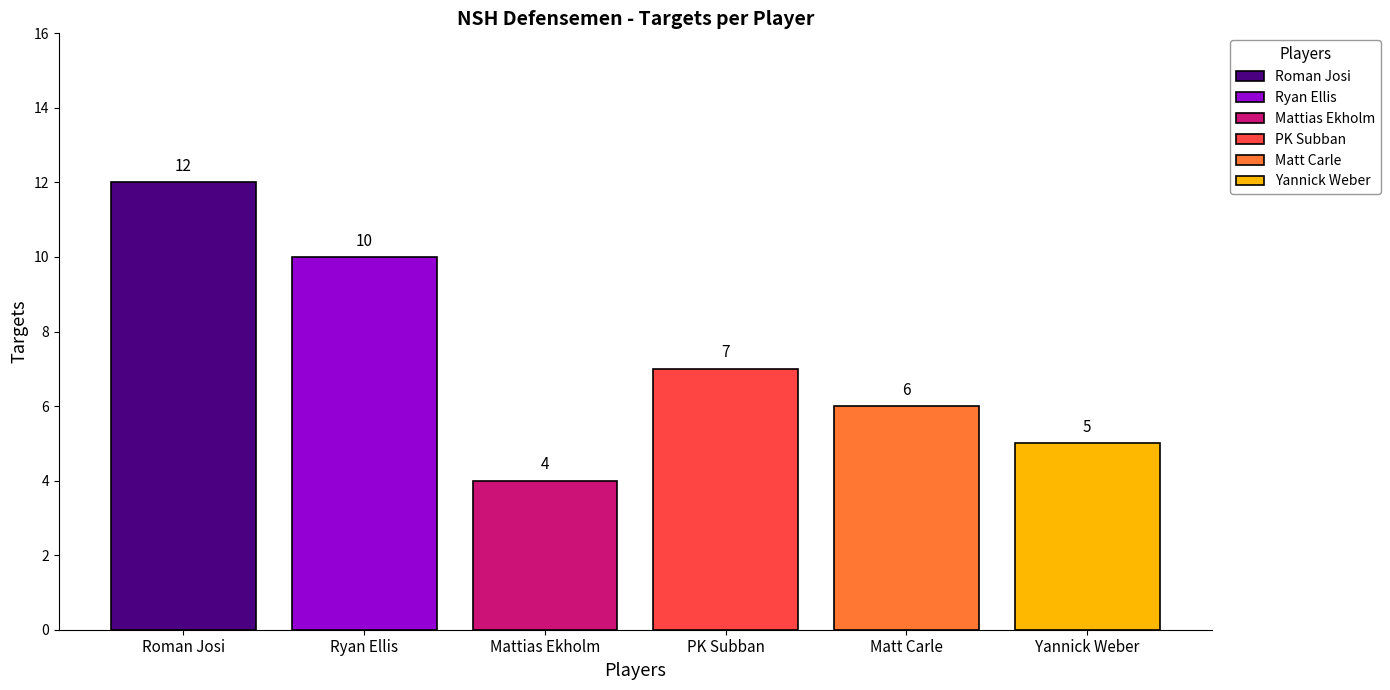

What is the maximum value shown in the chart?

12